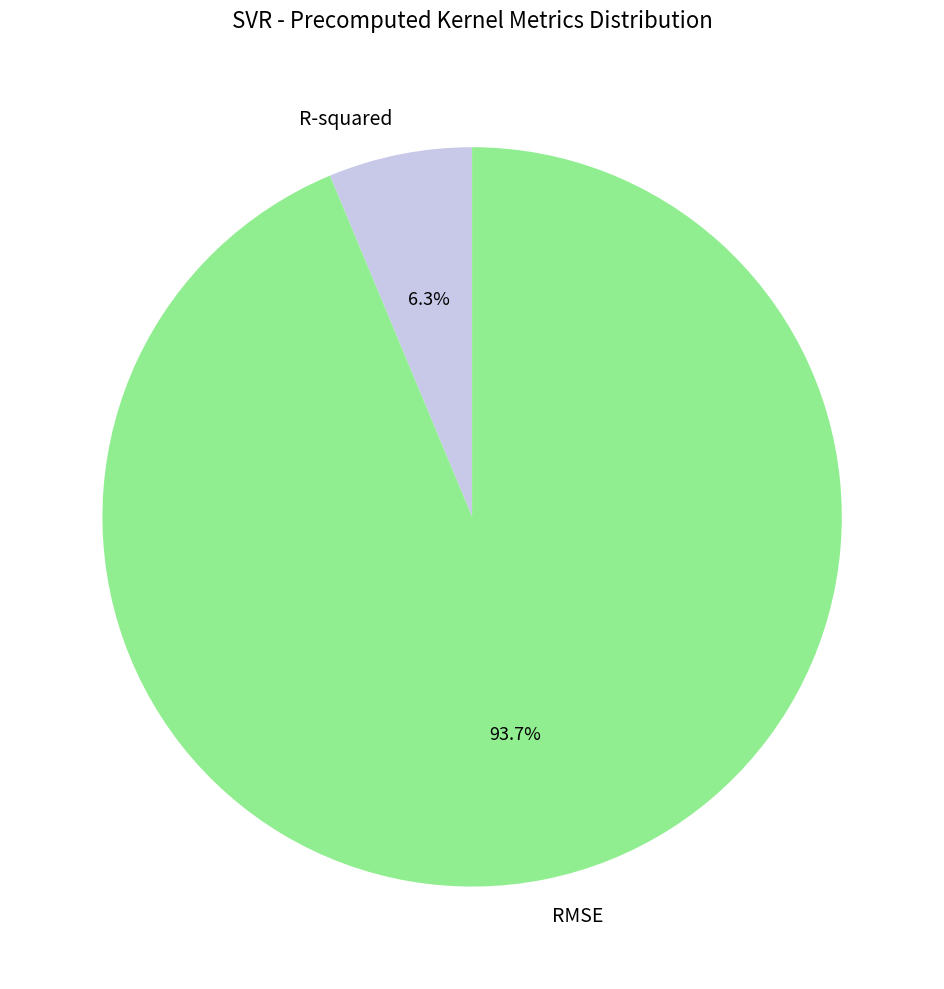

Which has a higher value, R-squared or RMSE?

RMSE